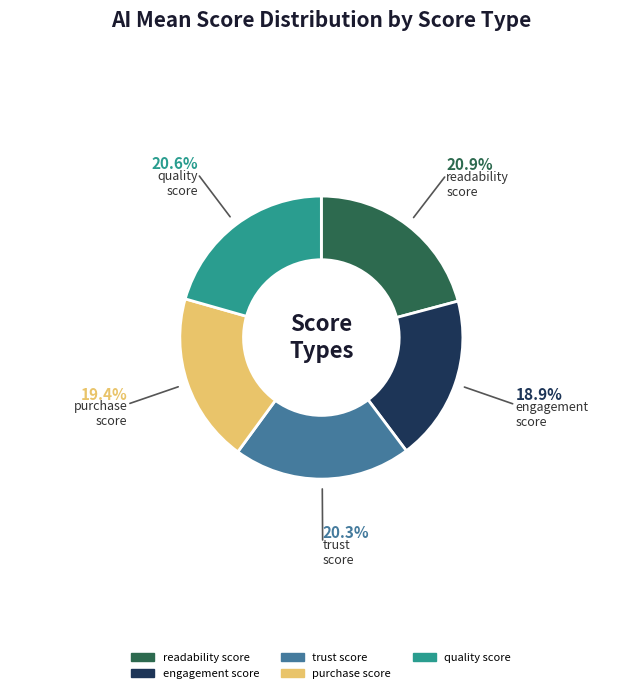

How many segments does this pie chart have?

5